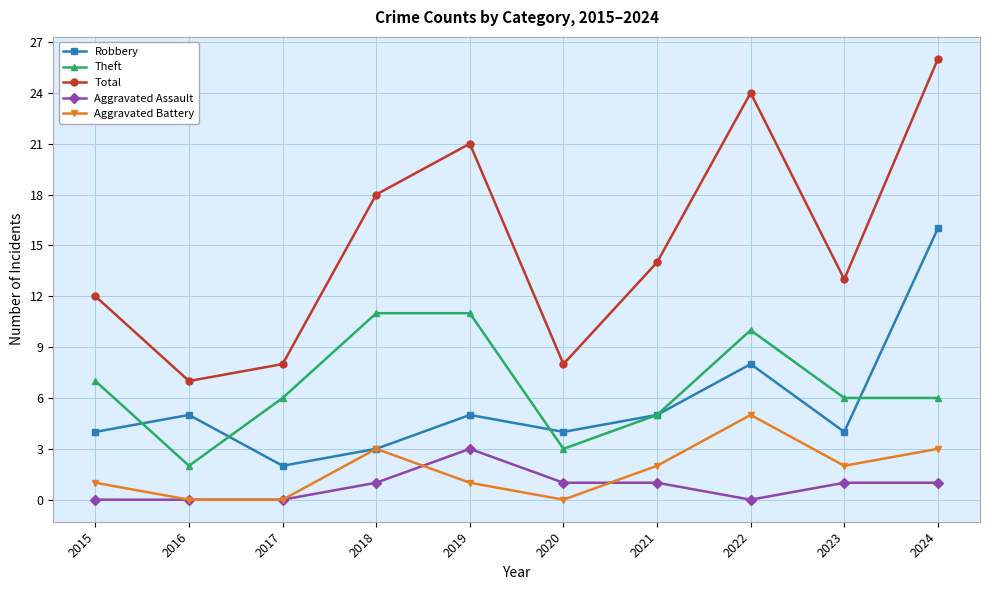

How many lines are shown in the chart?

5